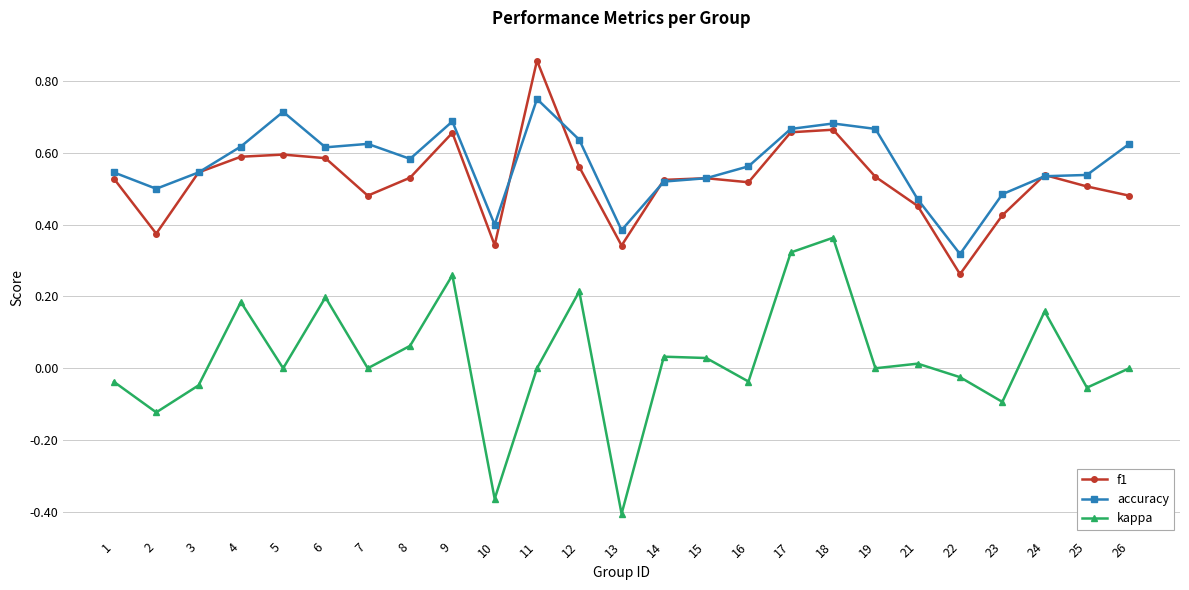

True or false: kappa and f1 intersect in this chart.

False